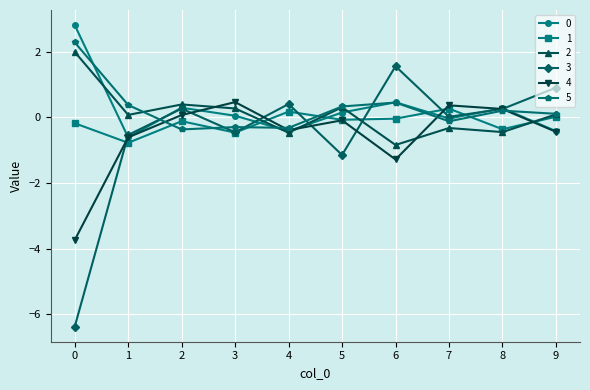

What is the difference between the maximum and minimum values in the 3 series?

7.9